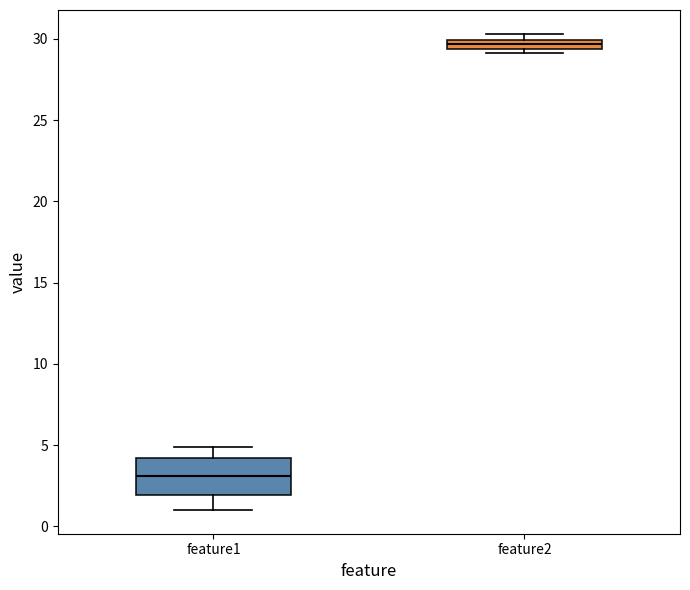

Which box has the lowest median line?

feature1